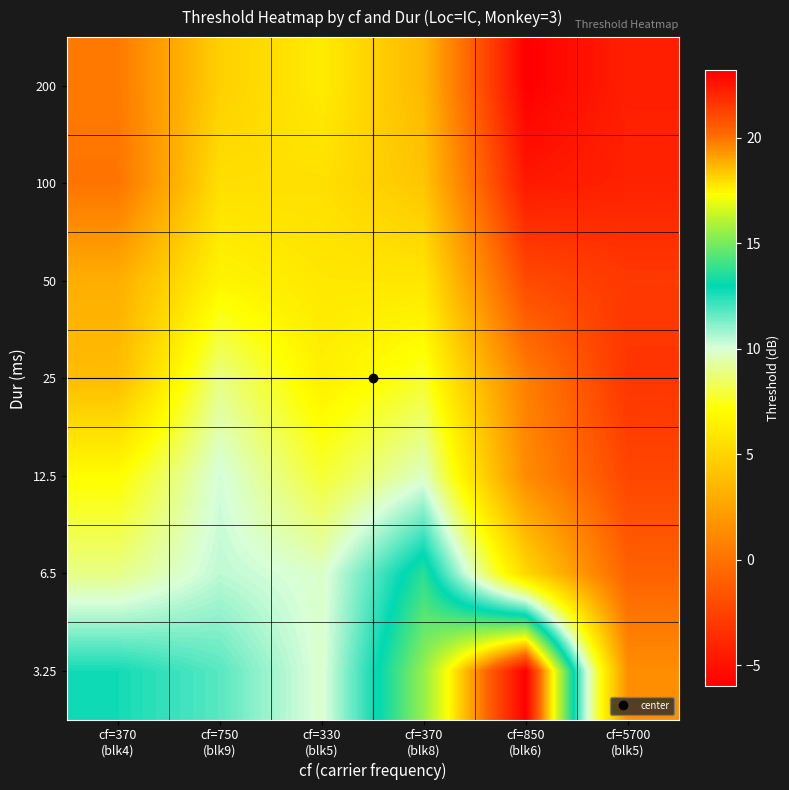

Which has a higher value, cf=370
(blk4) or cf=750
(blk9)?

cf=750
(blk9)